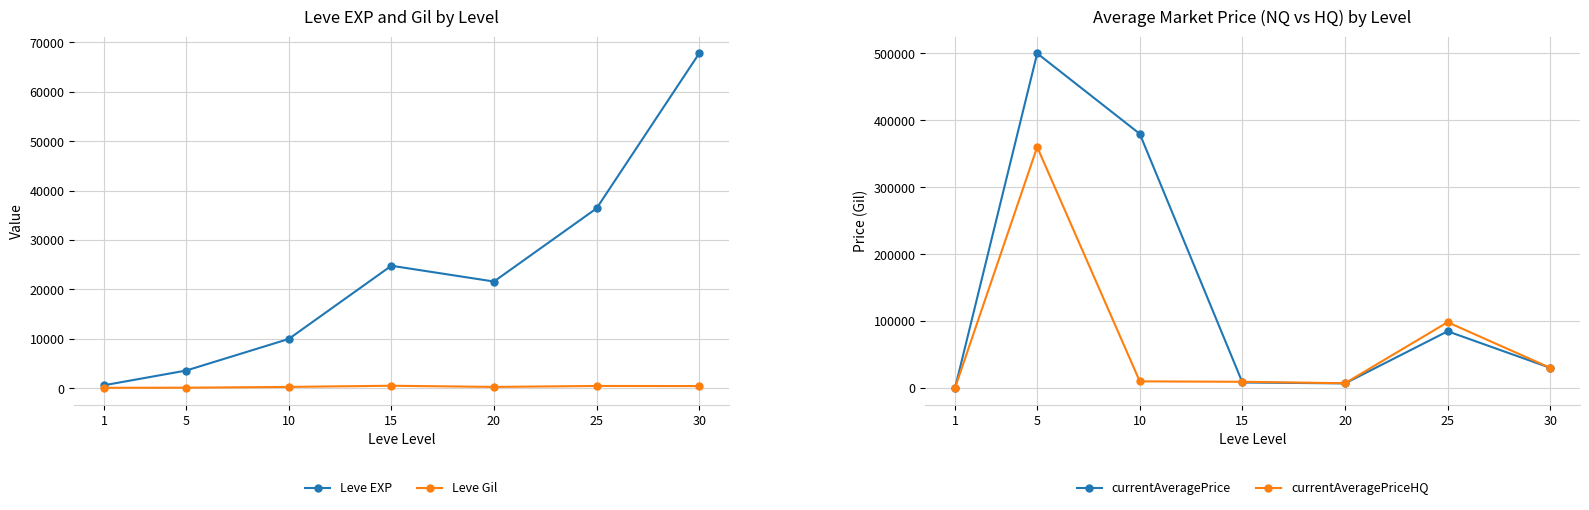

Where is Leve Gil nearest to the value 321?

10